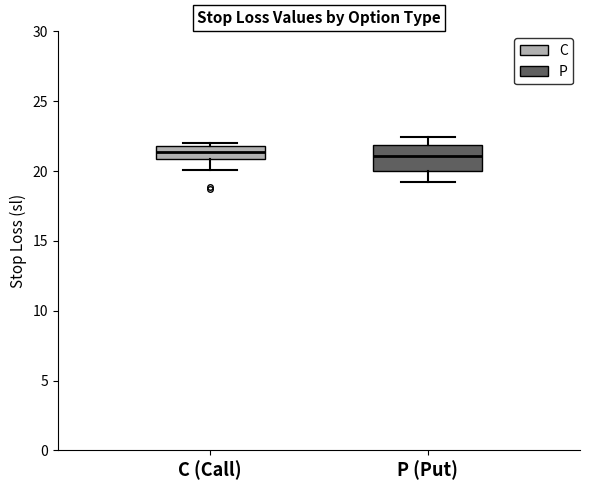

Which box is the tallest, from its lower edge to its upper edge?

P (Put)